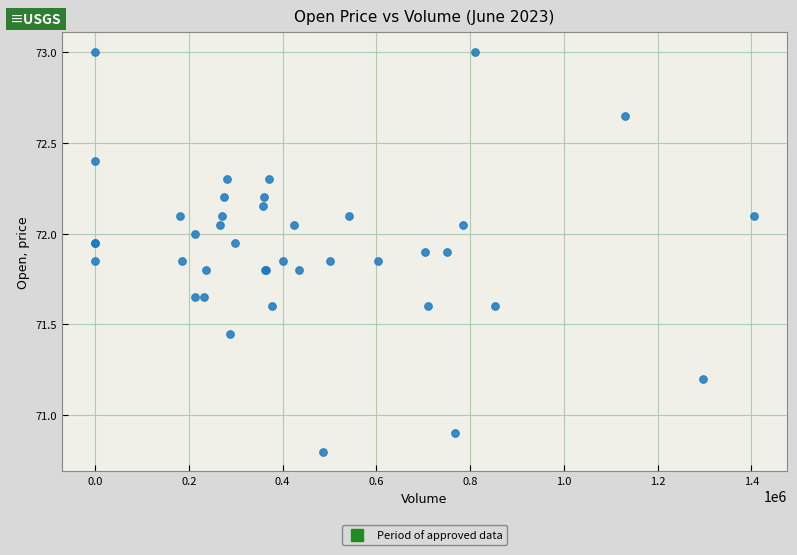

What Y value in the scatter plot is closest to 71?

70.9